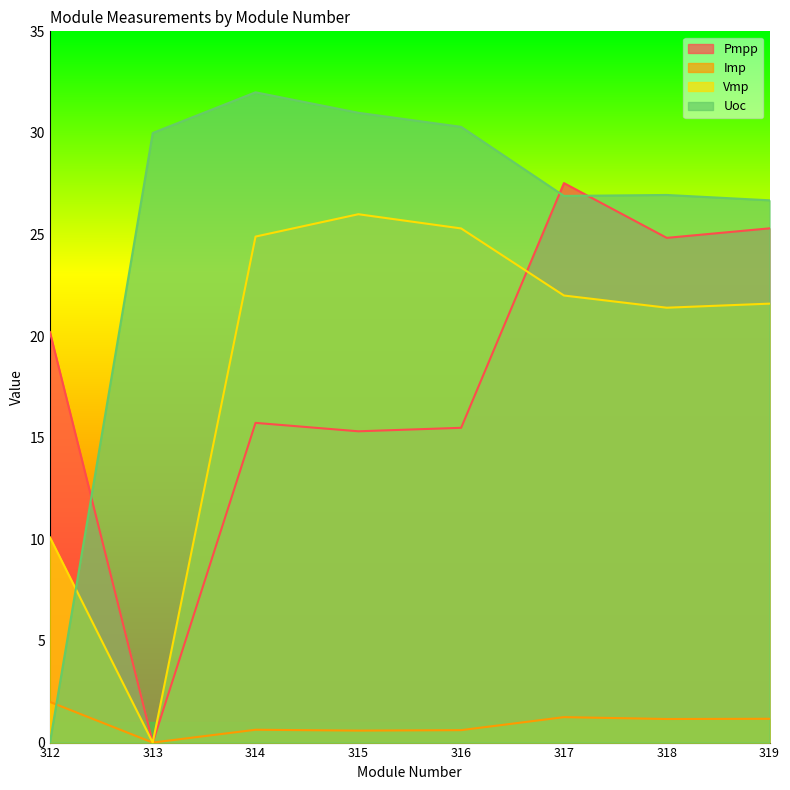

At which label is Uoc closest to 16?

319